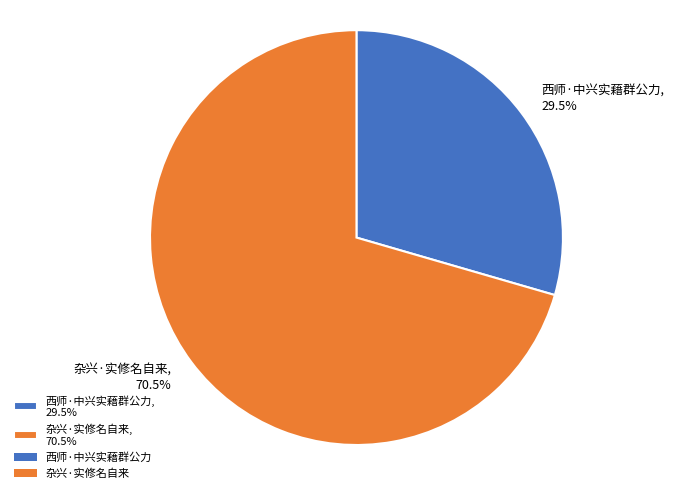

Between 杂兴·实修名自来 and 西师·中兴实藉群公力, which is larger?

杂兴·实修名自来